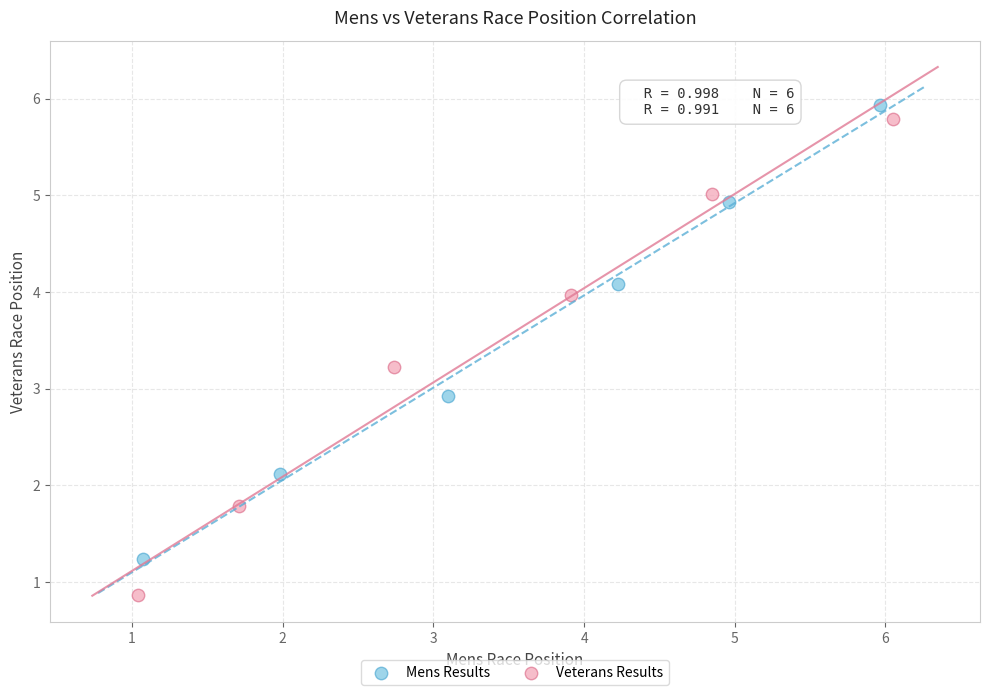

Which series has the widest spread of Y values?

Veterans Results